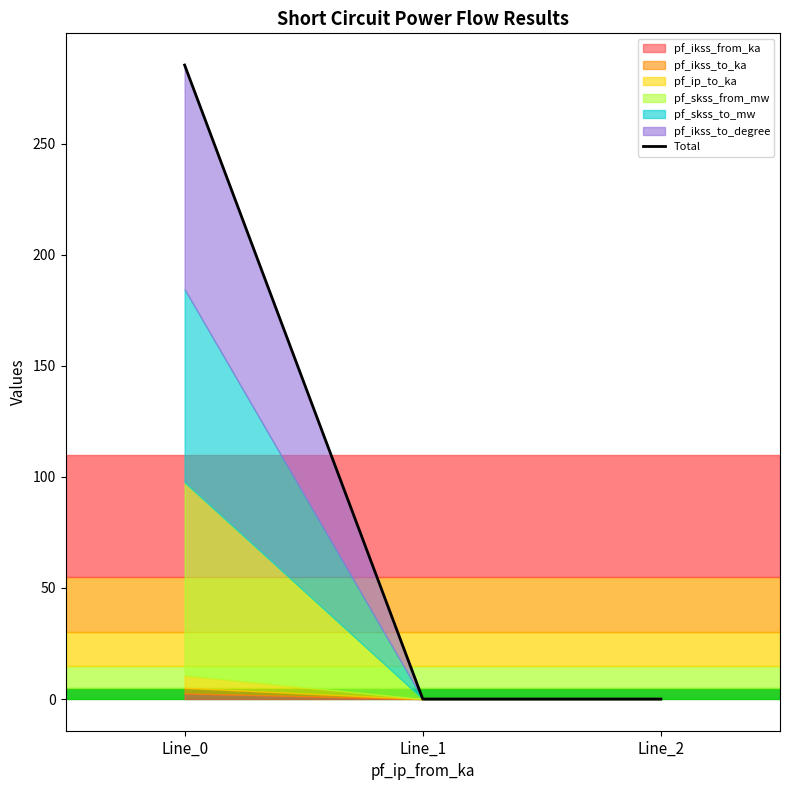

True or false: the data shows 136.2 at Line_2.

False